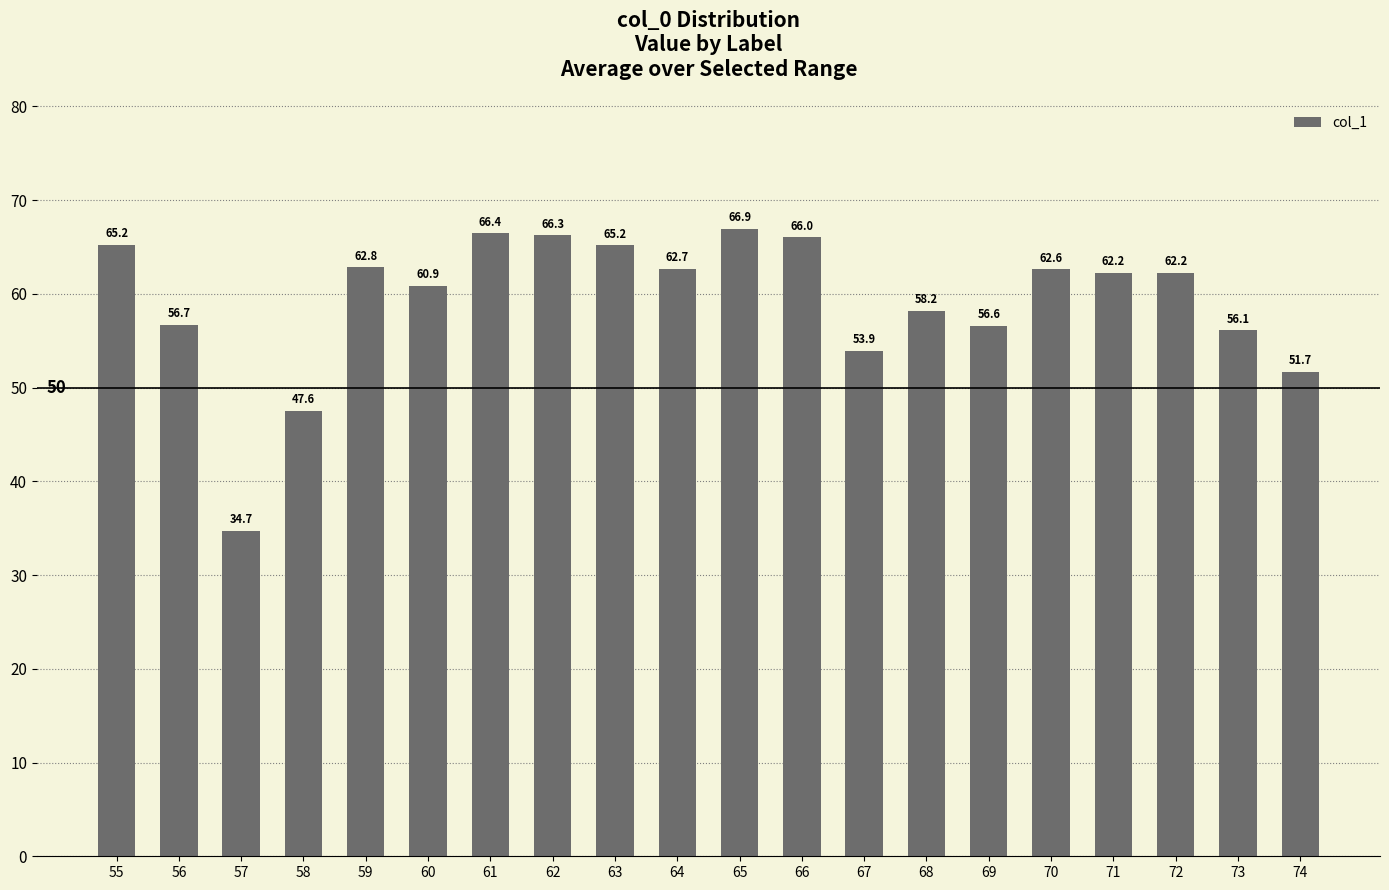

Read the value at 62.

66.3